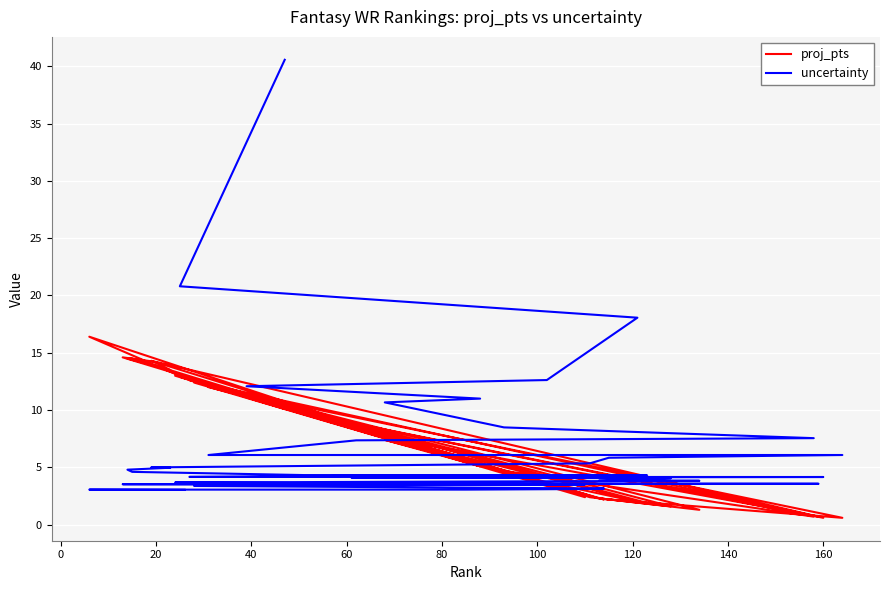

Is the value of proj_pts at 33 greater than the value of uncertainty at 24?

Yes